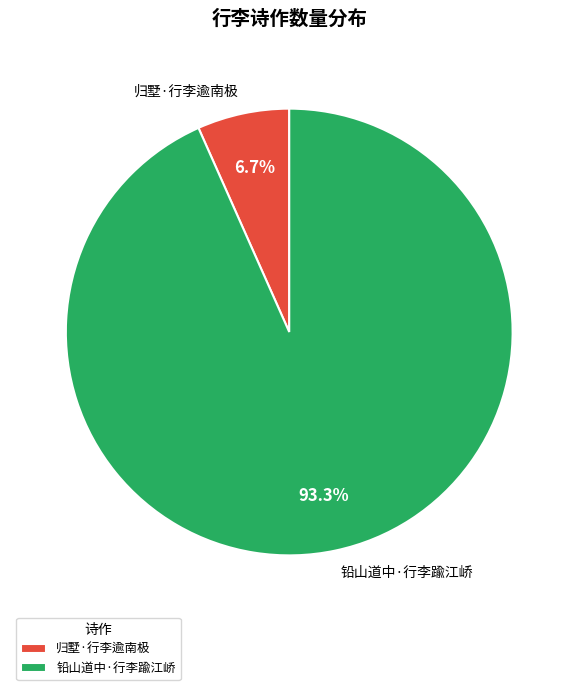

What is the ratio of the value at 归墅·行李逾南极 to the value at 铅山道中·行李踰江峤?

0.1